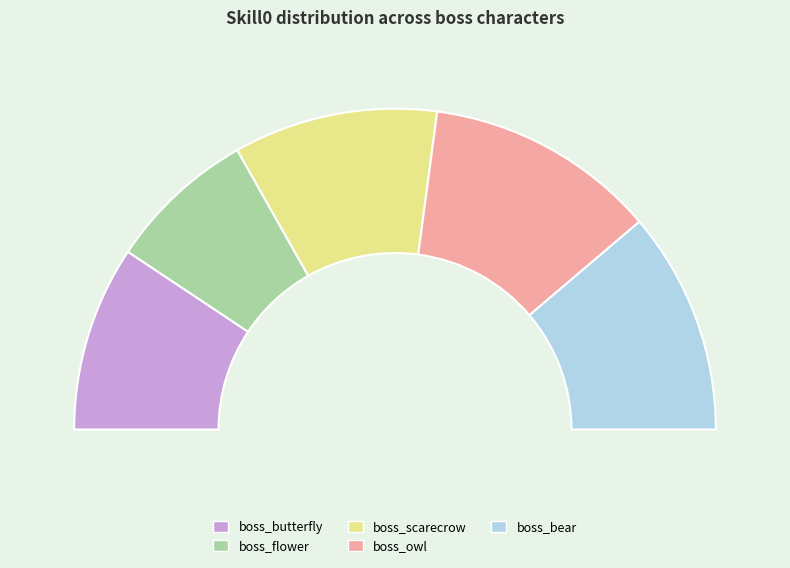

To the nearest percent, what portion does boss_bear represent?

22%